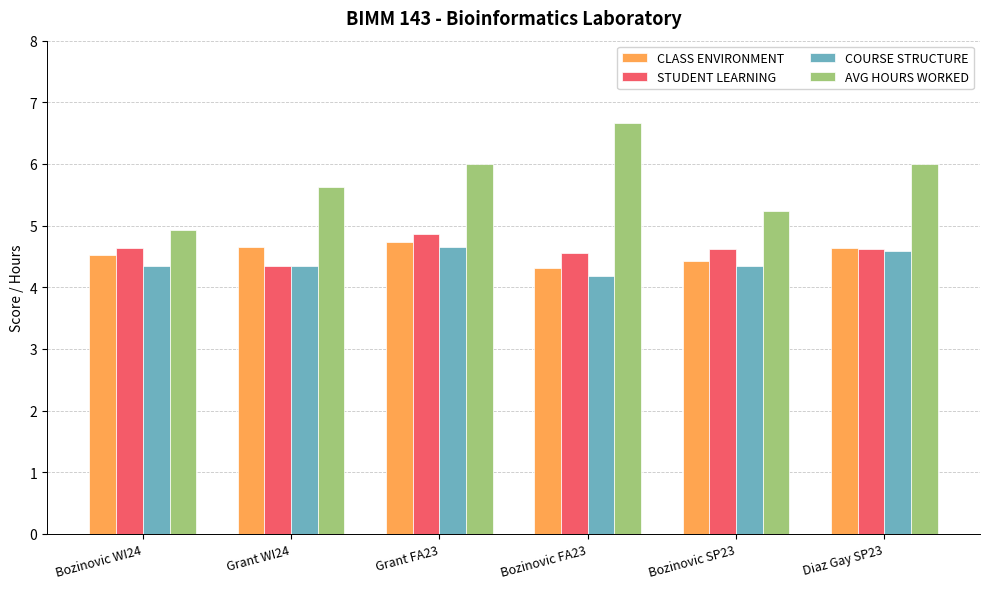

The COURSE STRUCTURE series shows 4.2 at Bozinovic FA23. True or false?

True